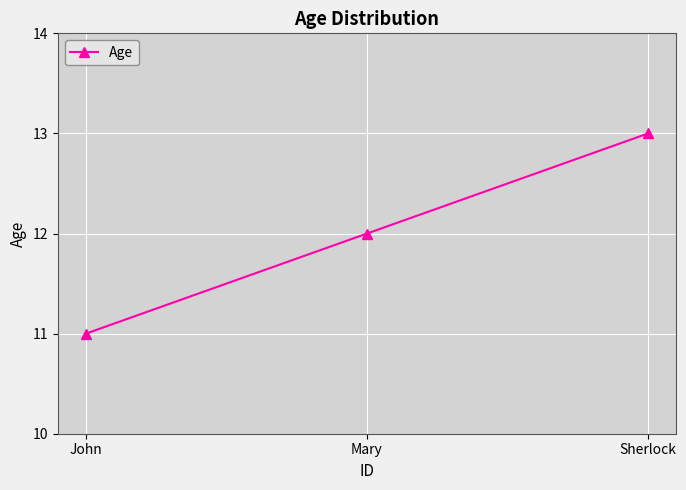

List the labels in order of value, smallest first.

John, Mary, Sherlock